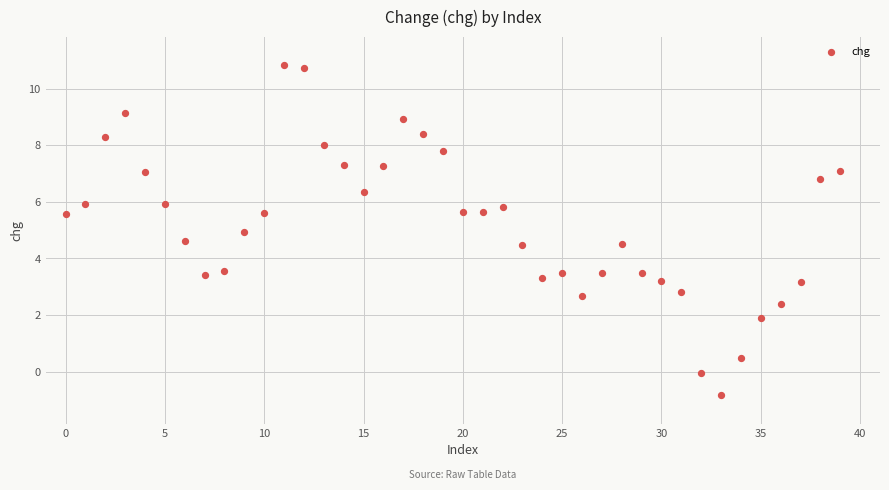

What is the range of Y values (max minus min)?

11.7